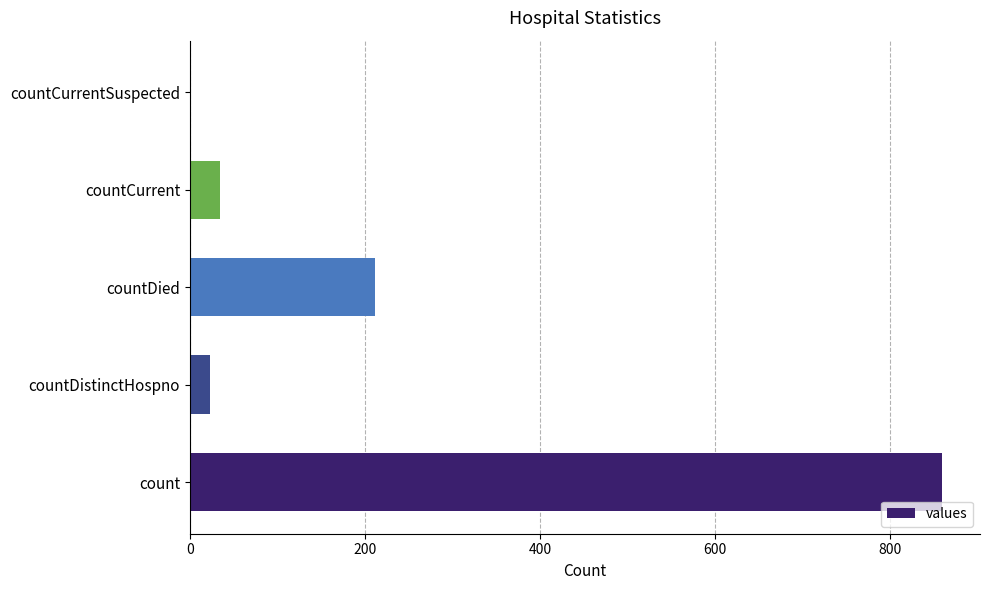

The chart shows a value of 35 at countCurrent. True or false?

True